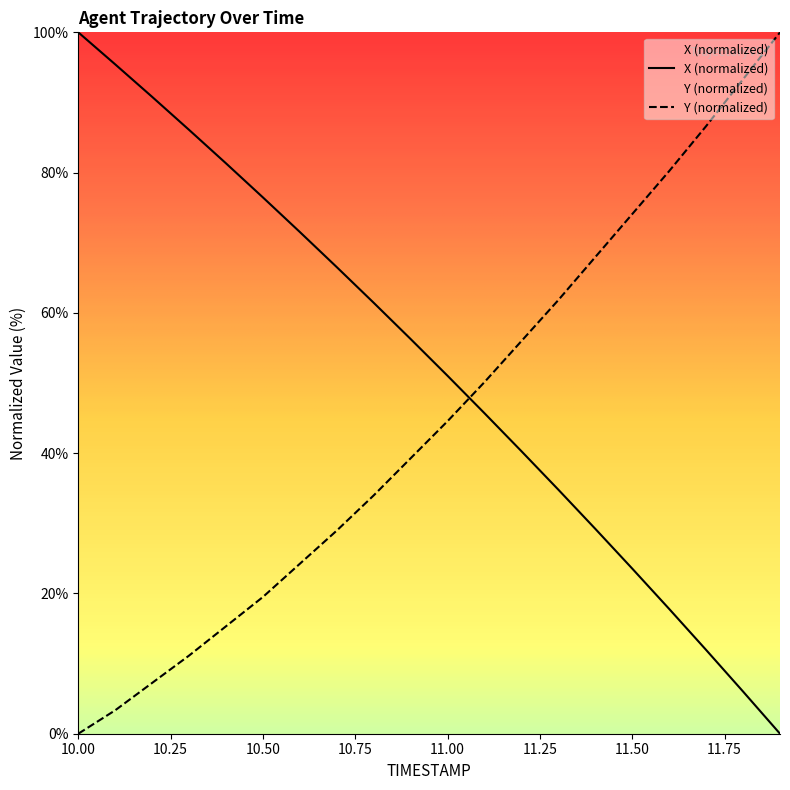

What is the highest value of the X series?

100.0